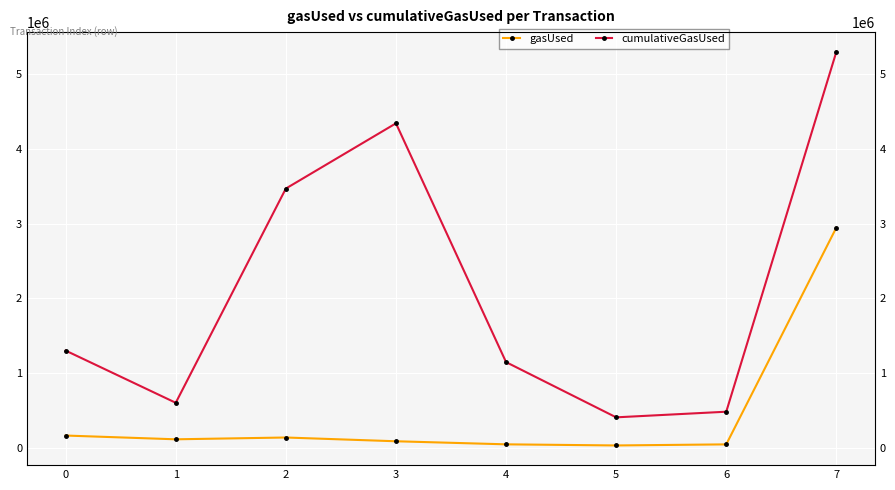

List the series in order of their overall mean, highest first.

cumulativeGasUsed, gasUsed